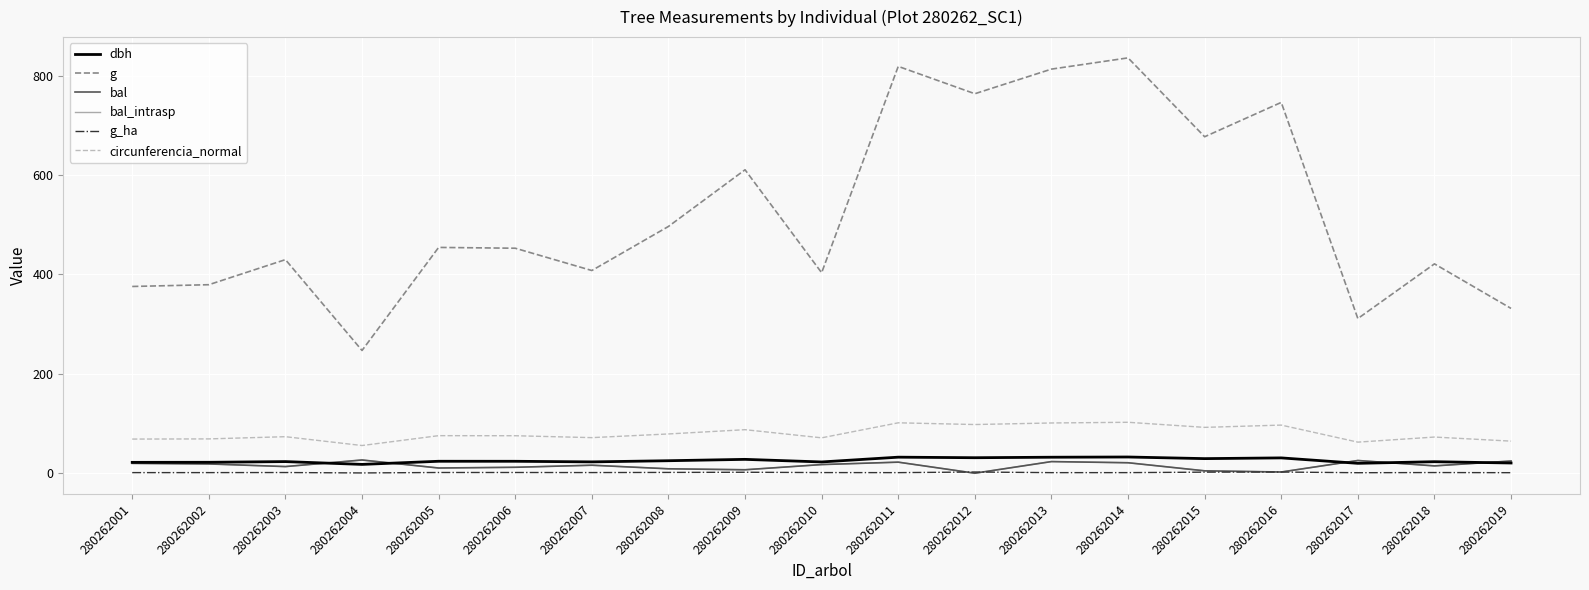

What is the total value across all series at 280262006?

577.4